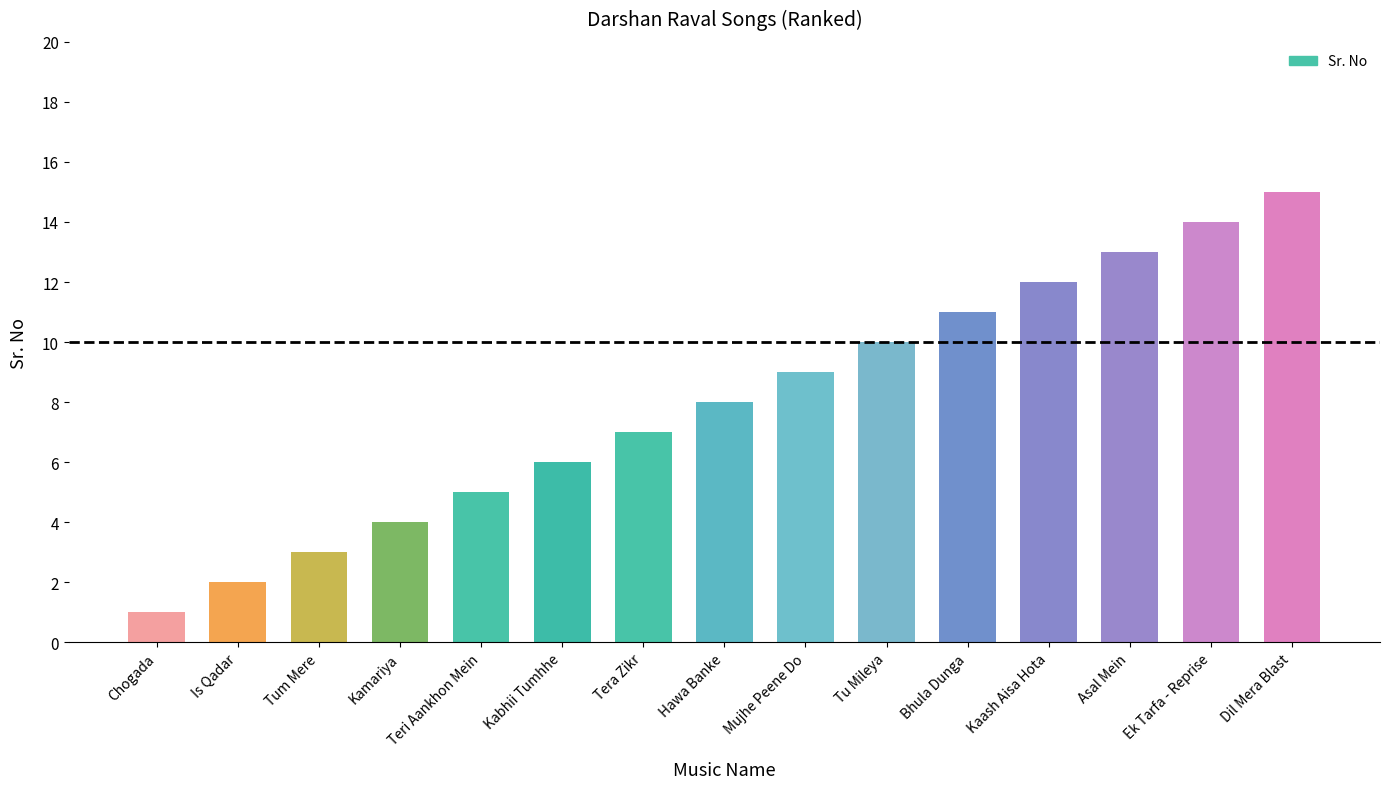

Approximately how many times larger is the value at Kabhii Tumhhe compared to Teri Aankhon Mein?

1.2